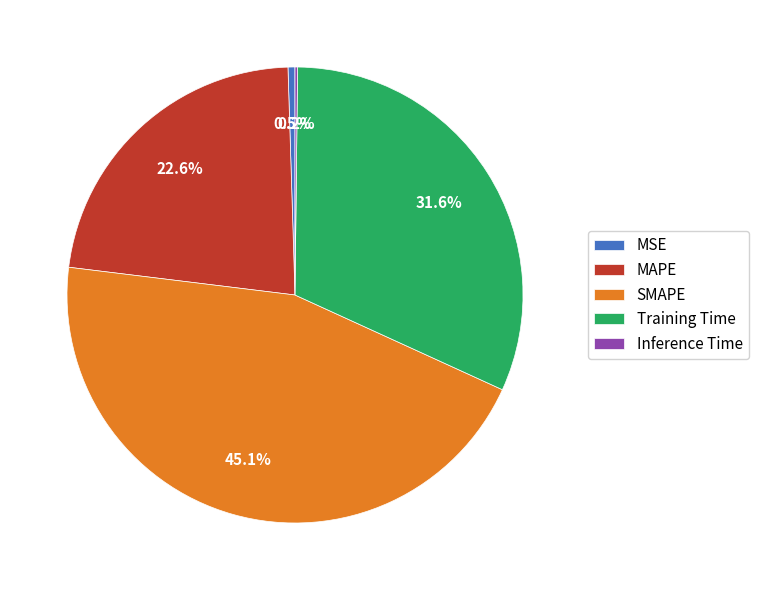

Does MSE represent more than half of the total?

No